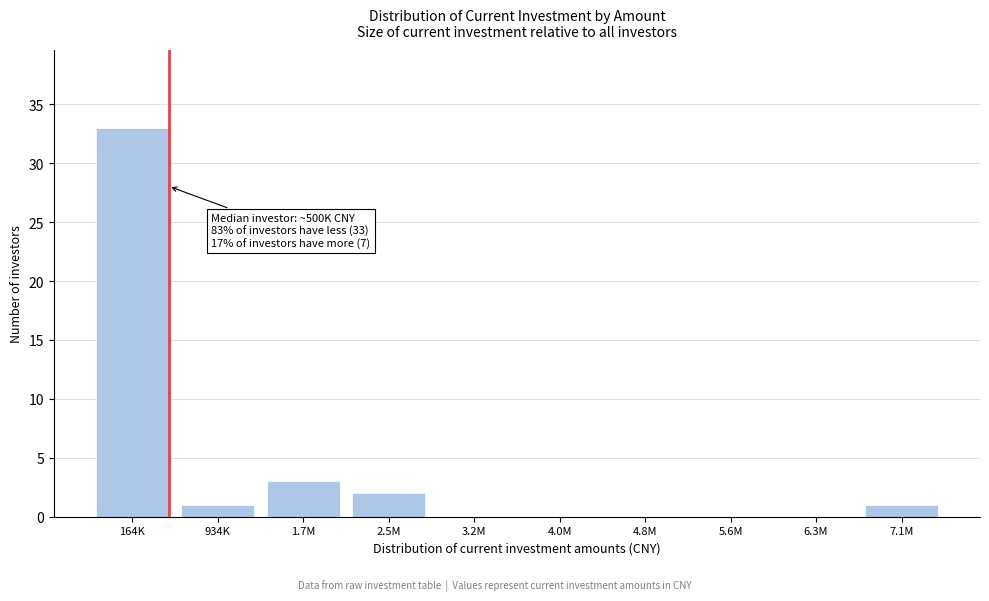

Reading left to right, list all the values displayed in this chart.

164K=33	934K=1	1.7M=3	2.5M=2	3.2M=0	4.0M=0	4.8M=0	5.6M=0	6.3M=0	7.1M=1